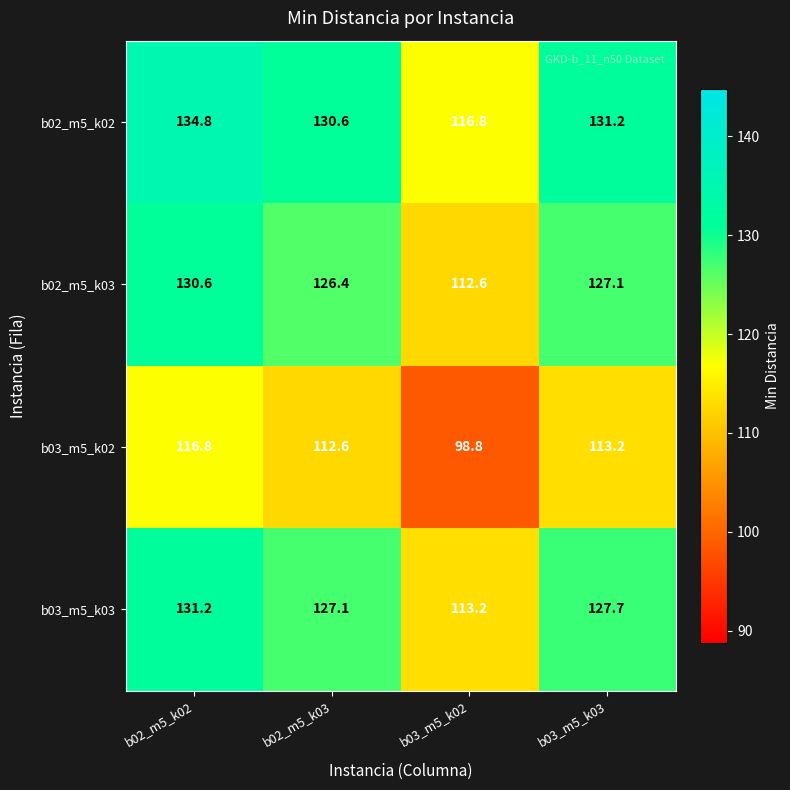

How many data points does each series have?

4